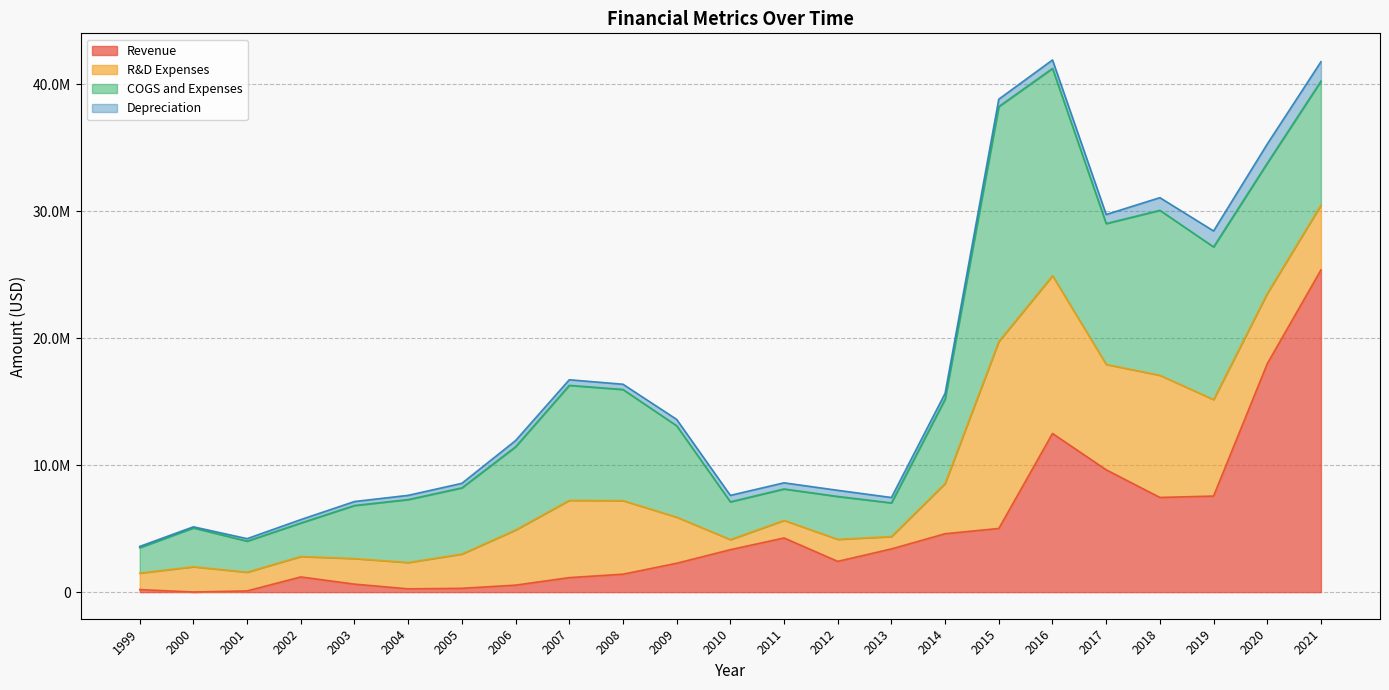

The value of COGS and Expenses at 2021 is 9762615. True or false?

True